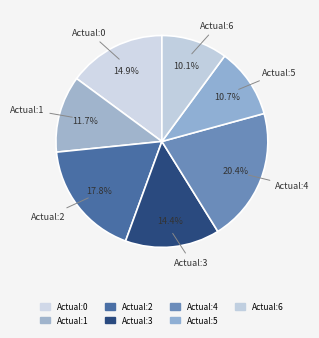

What is the ratio of the value at Actual:3 to the value at Actual:0?

1.0